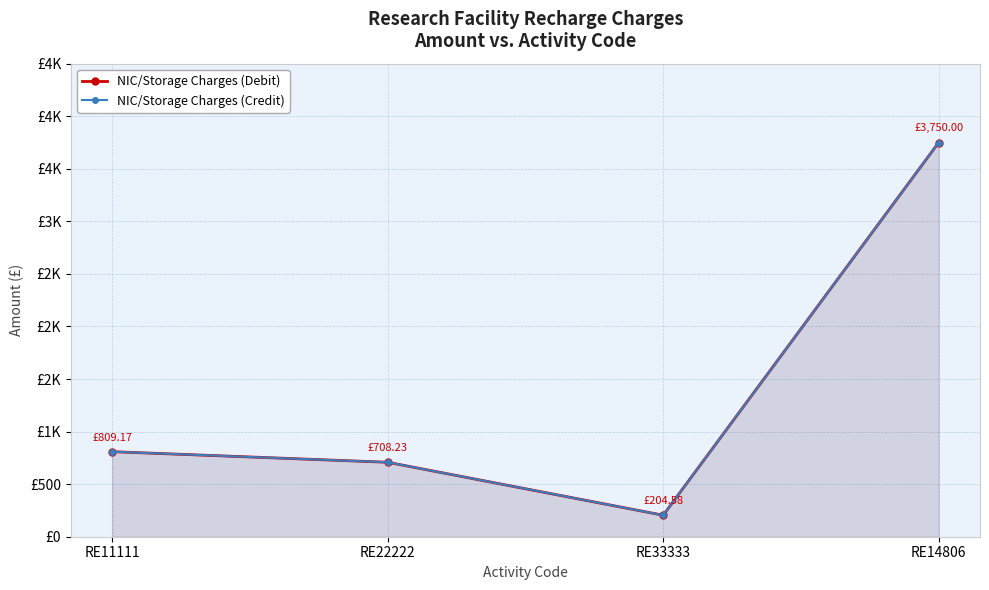

The value of NIC/Storage Charges (Debit) at RE11111 is 809.2. True or false?

True